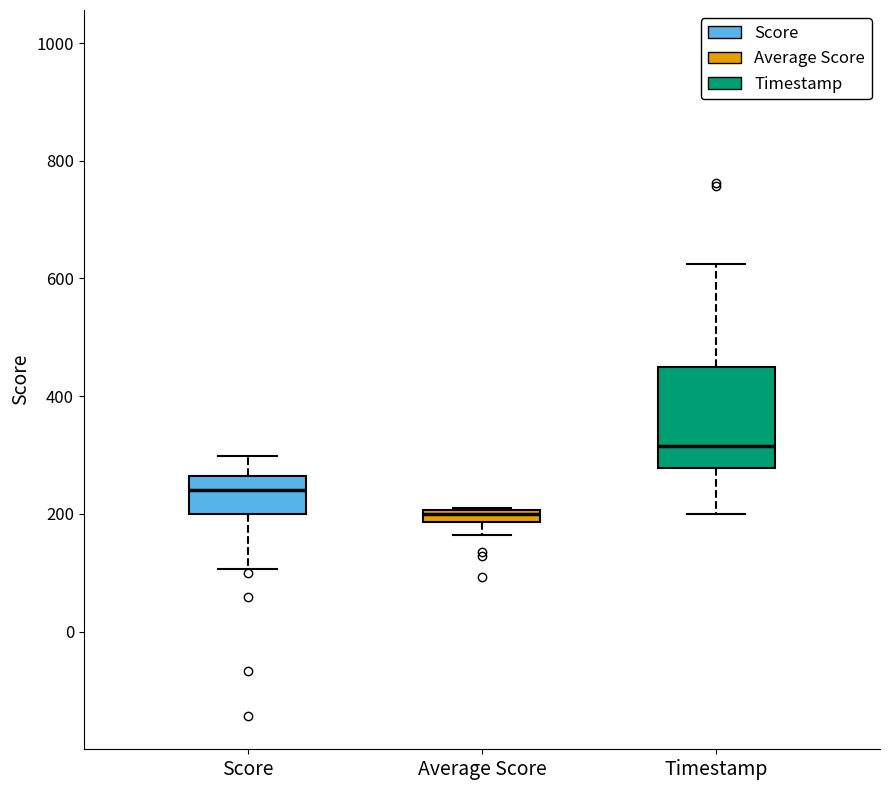

Which box's median line is the highest?

Timestamp